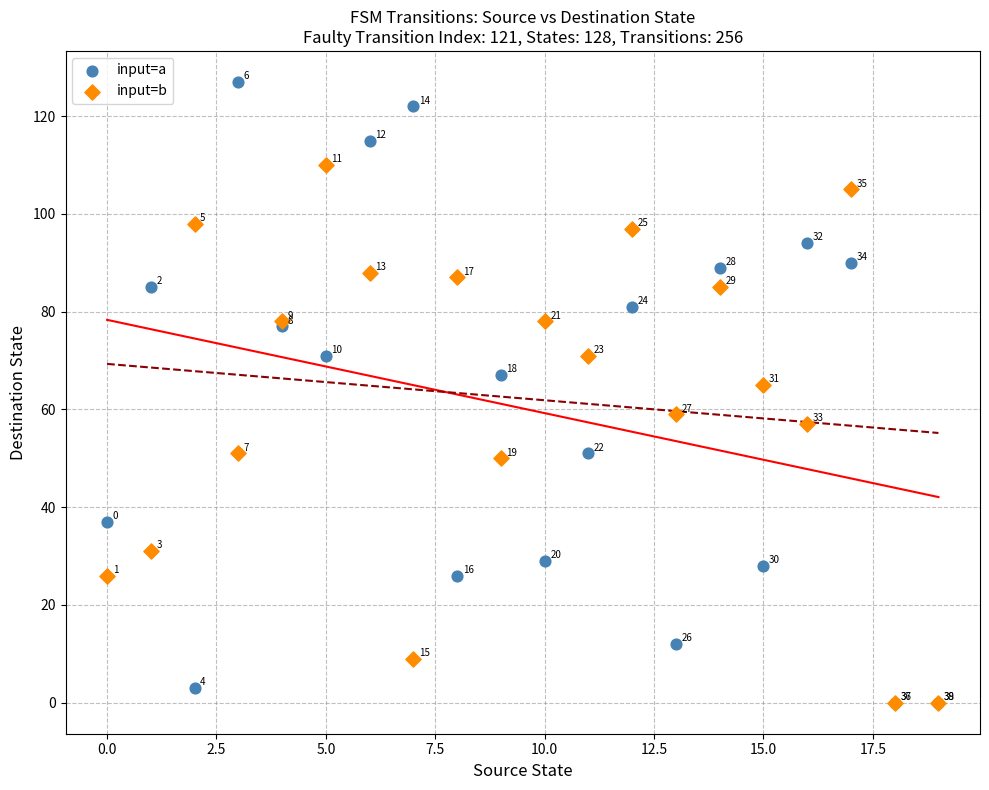

In the input=b series, what Y value is closest to 55?

57